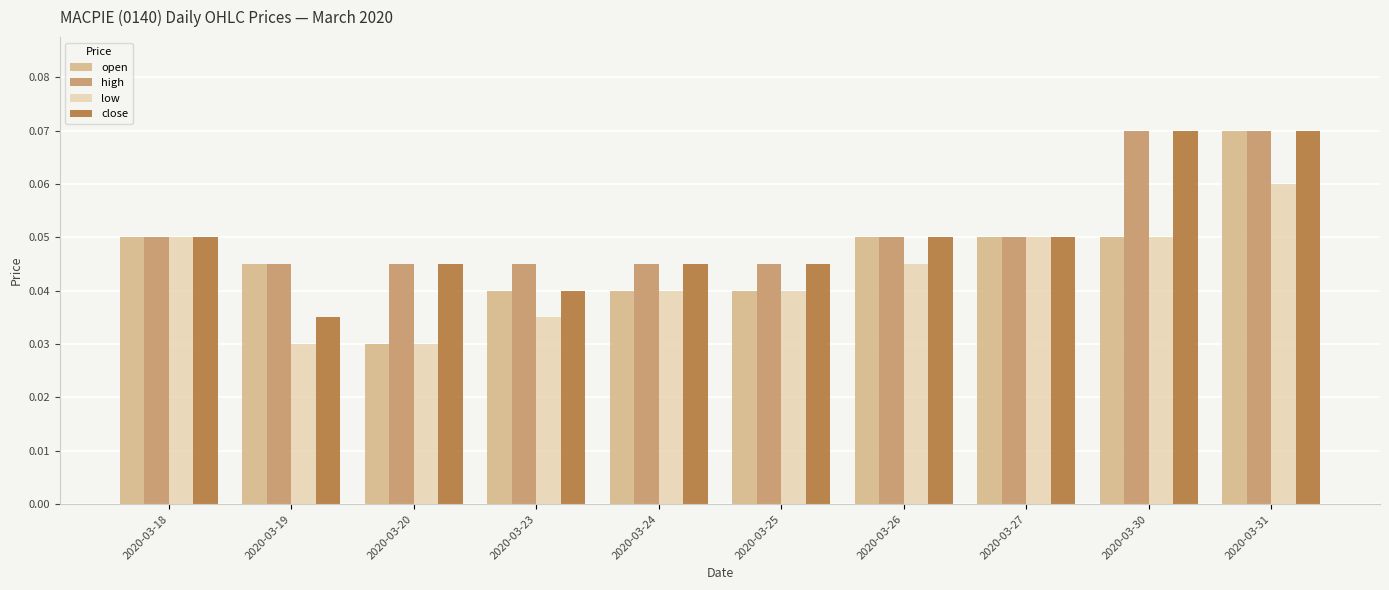

At which category is the sum across all series the highest?

2020-03-31